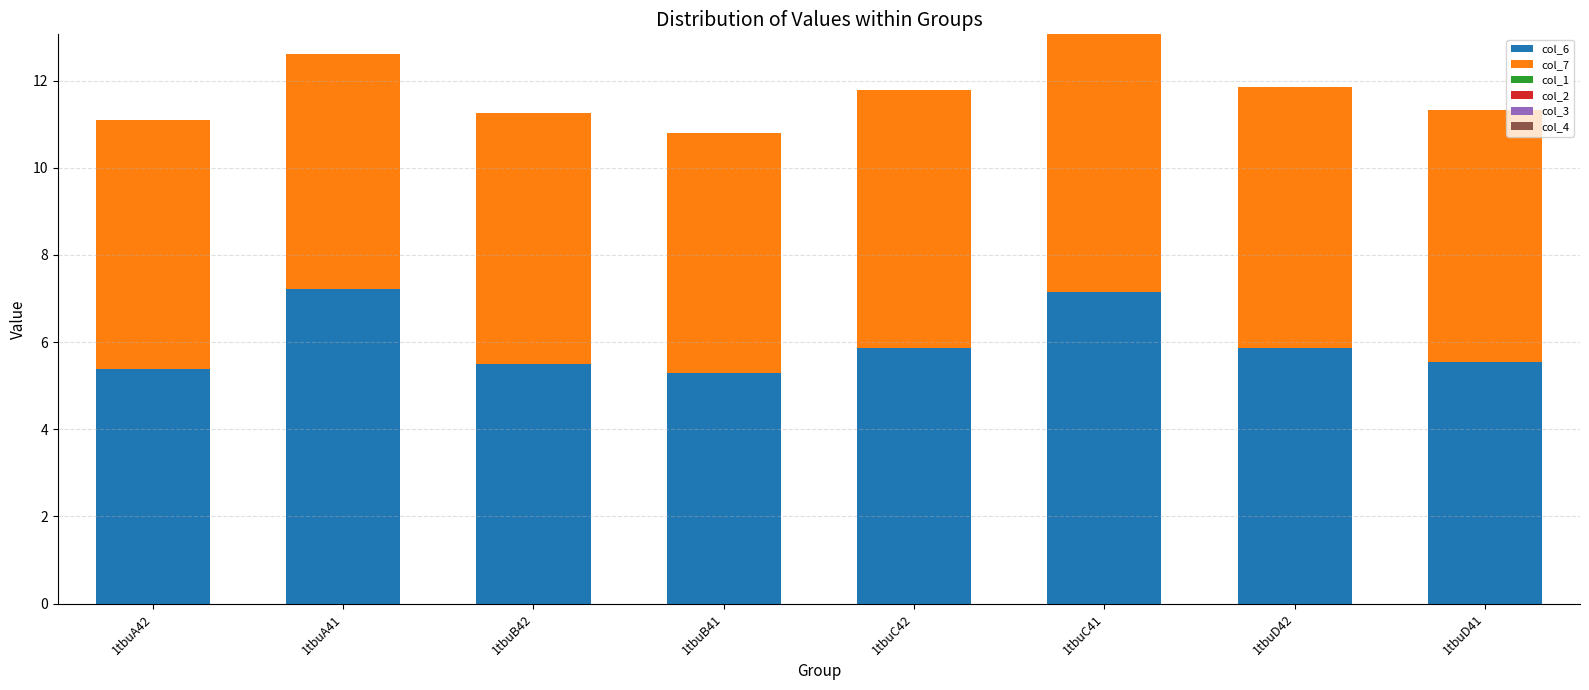

What is the total value across all series at 1tbuC41?

13.1